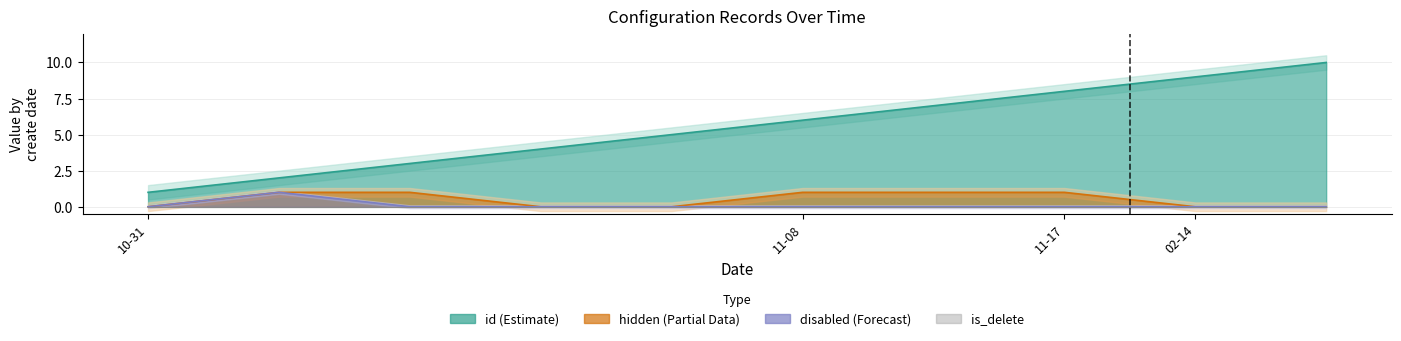

How many lines are shown in the chart?

3